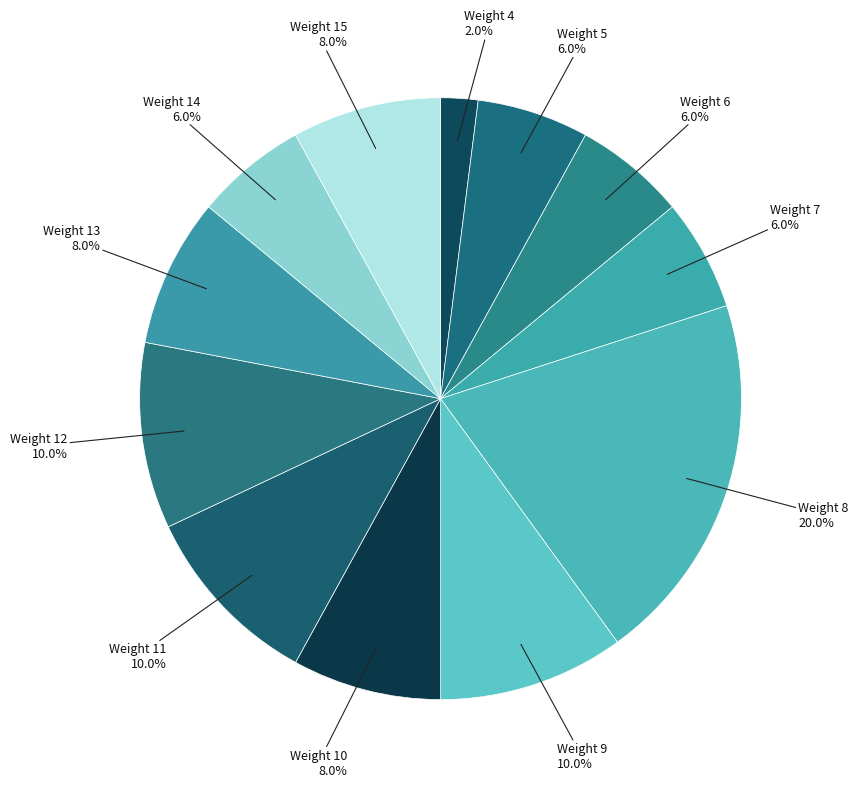

How many slices are in this pie chart?

12